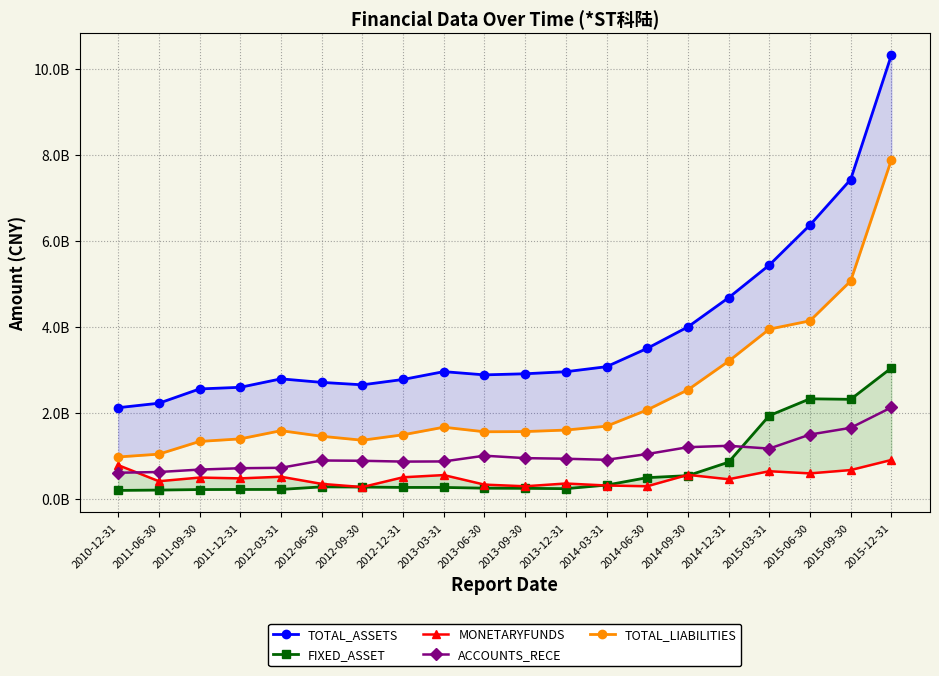

True or false: ACCOUNTS_RECE and TOTAL_ASSETS intersect in this chart.

False